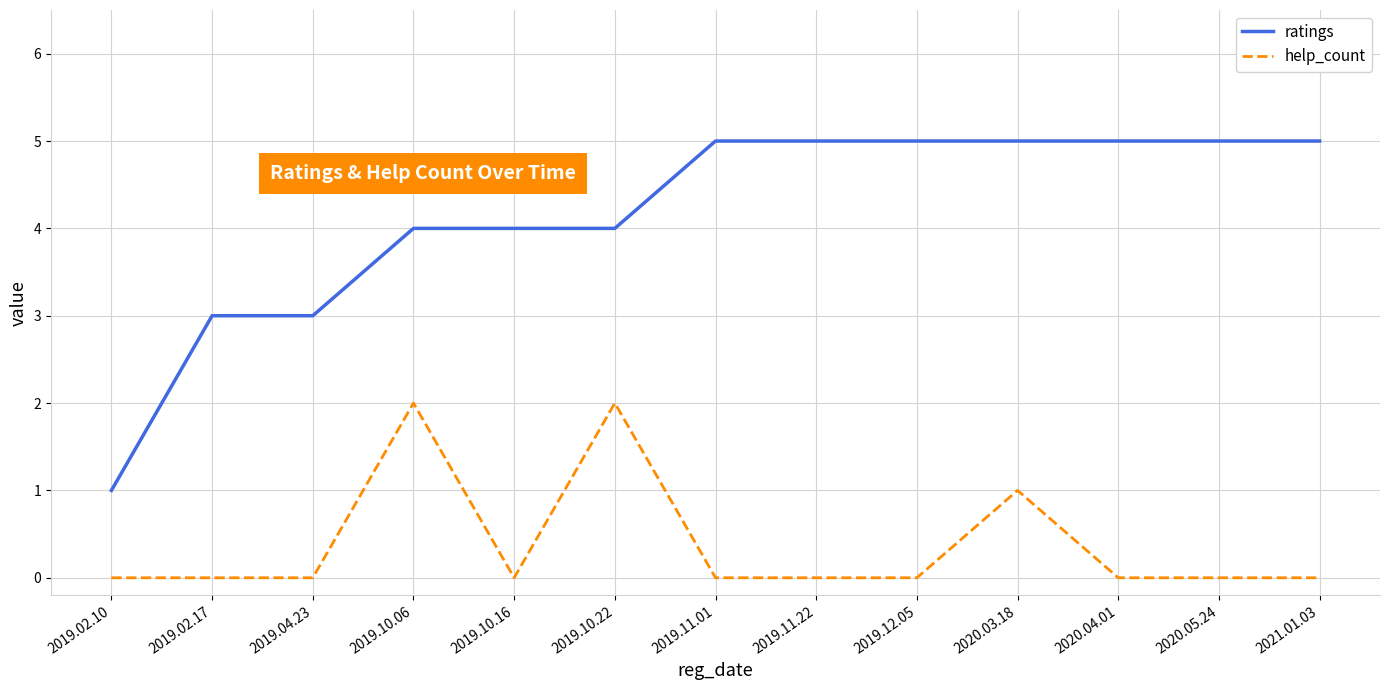

True or false: help_count and ratings cross at least once.

False